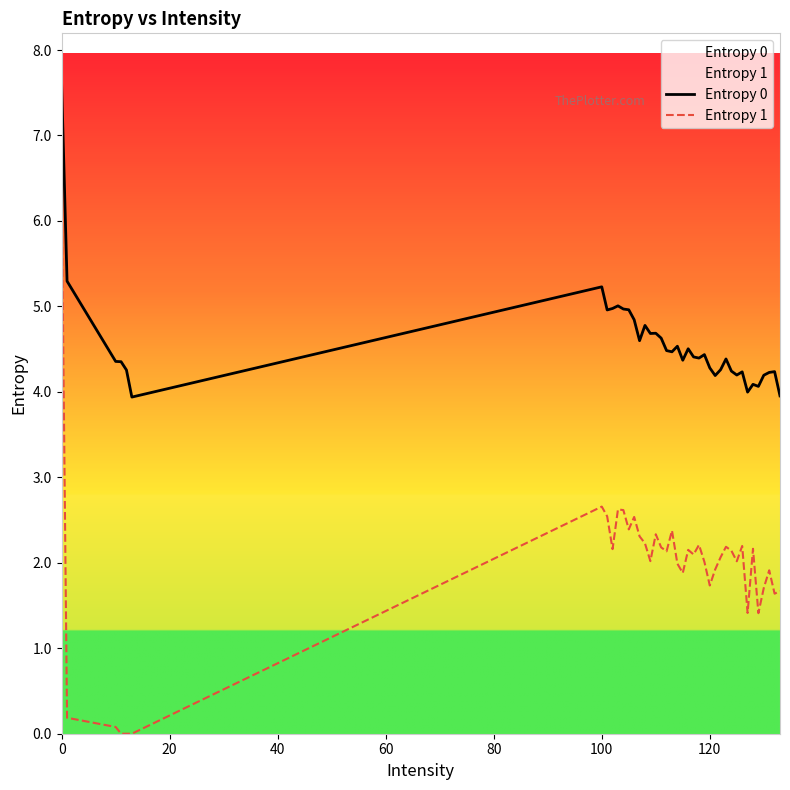

What is the maximum value for Entropy 0?

7.6